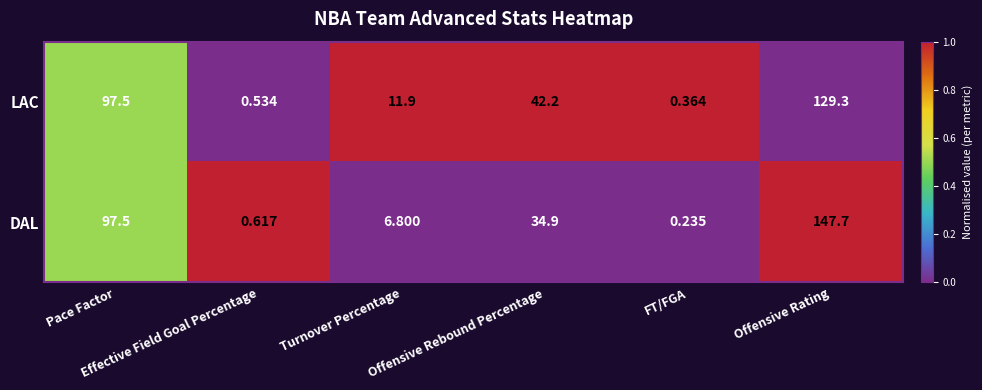

List the series in order of their overall mean, lowest first.

LAC, DAL